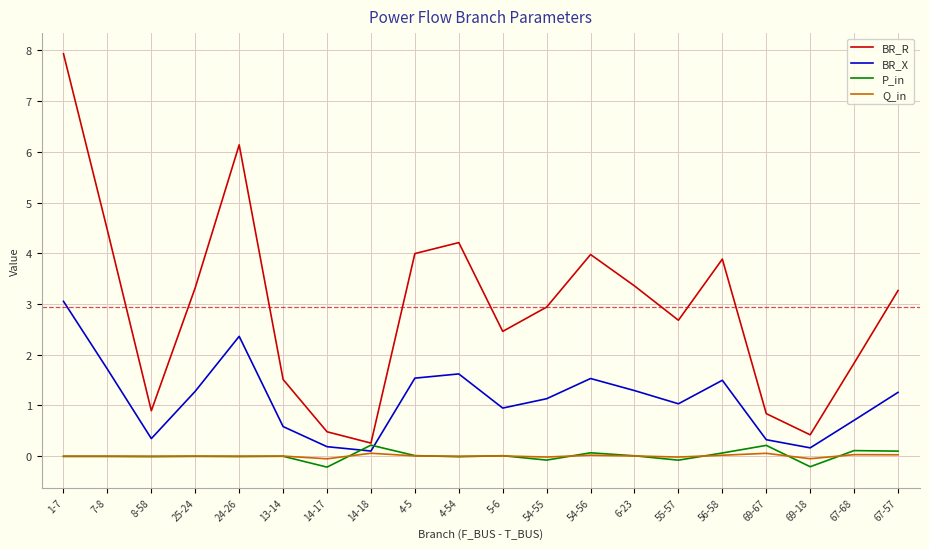

Which category has the highest value in the BR_R series?

1-7